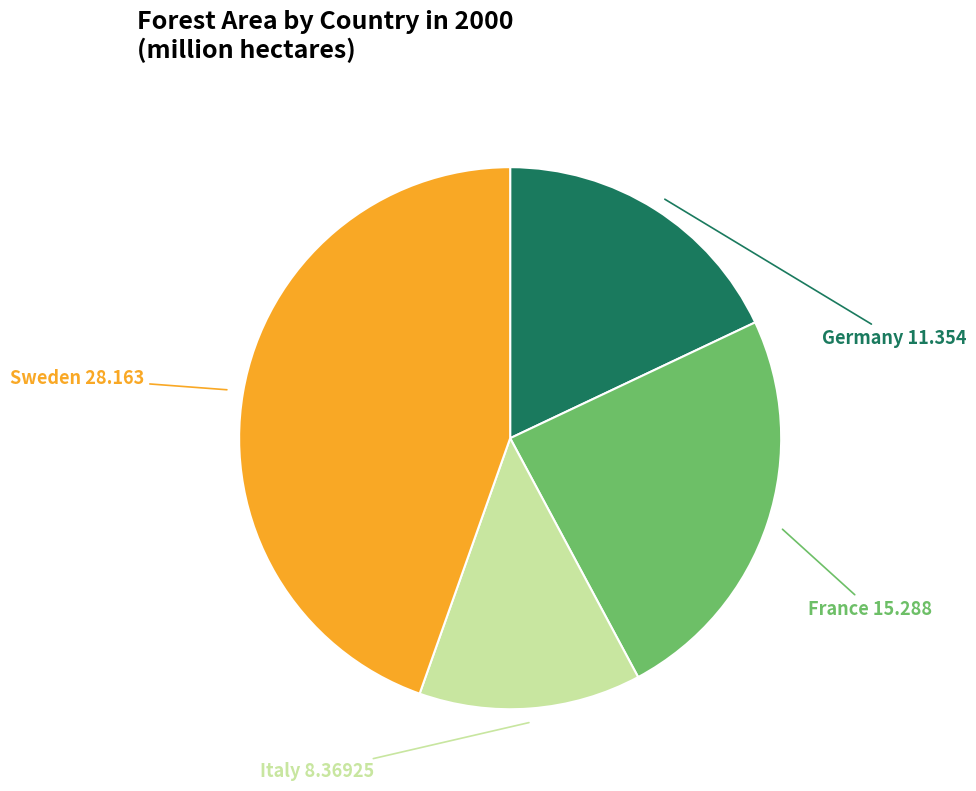

Does Germany represent more than half of the total?

No